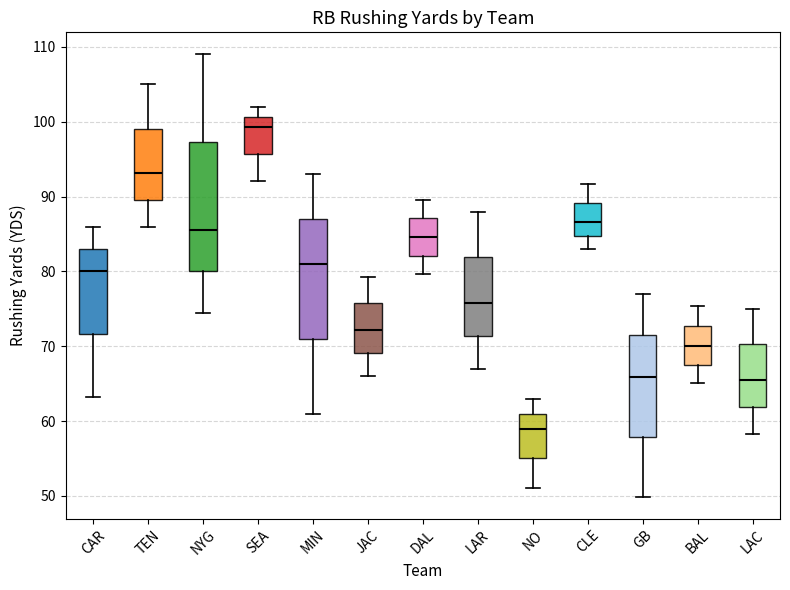

Reading left to right, read every box against the y-axis: the position of its median line, the range the box covers, and the ends of its whiskers. The values are not printed on the chart, so give them approximately, as read against the axis.

CAR: median 80, box 72 to 83, whiskers 63 to 86
TEN: median 93, box 90 to 99, whiskers 86 to 105
NYG: median 86, box 80 to 97, whiskers 75 to 109
SEA: median 99, box 96 to 101, whiskers 92 to 102
MIN: median 81, box 71 to 87, whiskers 61 to 93
JAC: median 72, box 69 to 76, whiskers 66 to 79
DAL: median 85, box 82 to 87, whiskers 80 to 90
LAR: median 76, box 71 to 82, whiskers 67 to 88
NO: median 59, box 55 to 61, whiskers 51 to 63
CLE: median 87, box 85 to 89, whiskers 83 to 92
GB: median 66, box 58 to 71, whiskers 50 to 77
BAL: median 70, box 68 to 73, whiskers 65 to 75
LAC: median 66, box 62 to 70, whiskers 58 to 75